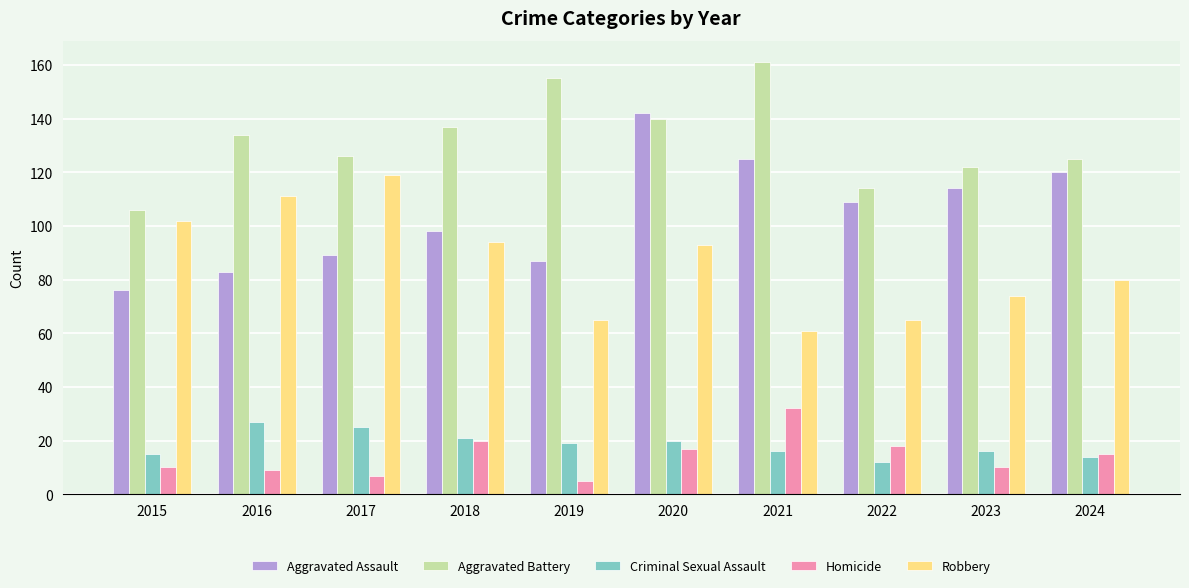

What is the value of the Aggravated Battery bar at the 10th from the left?

125